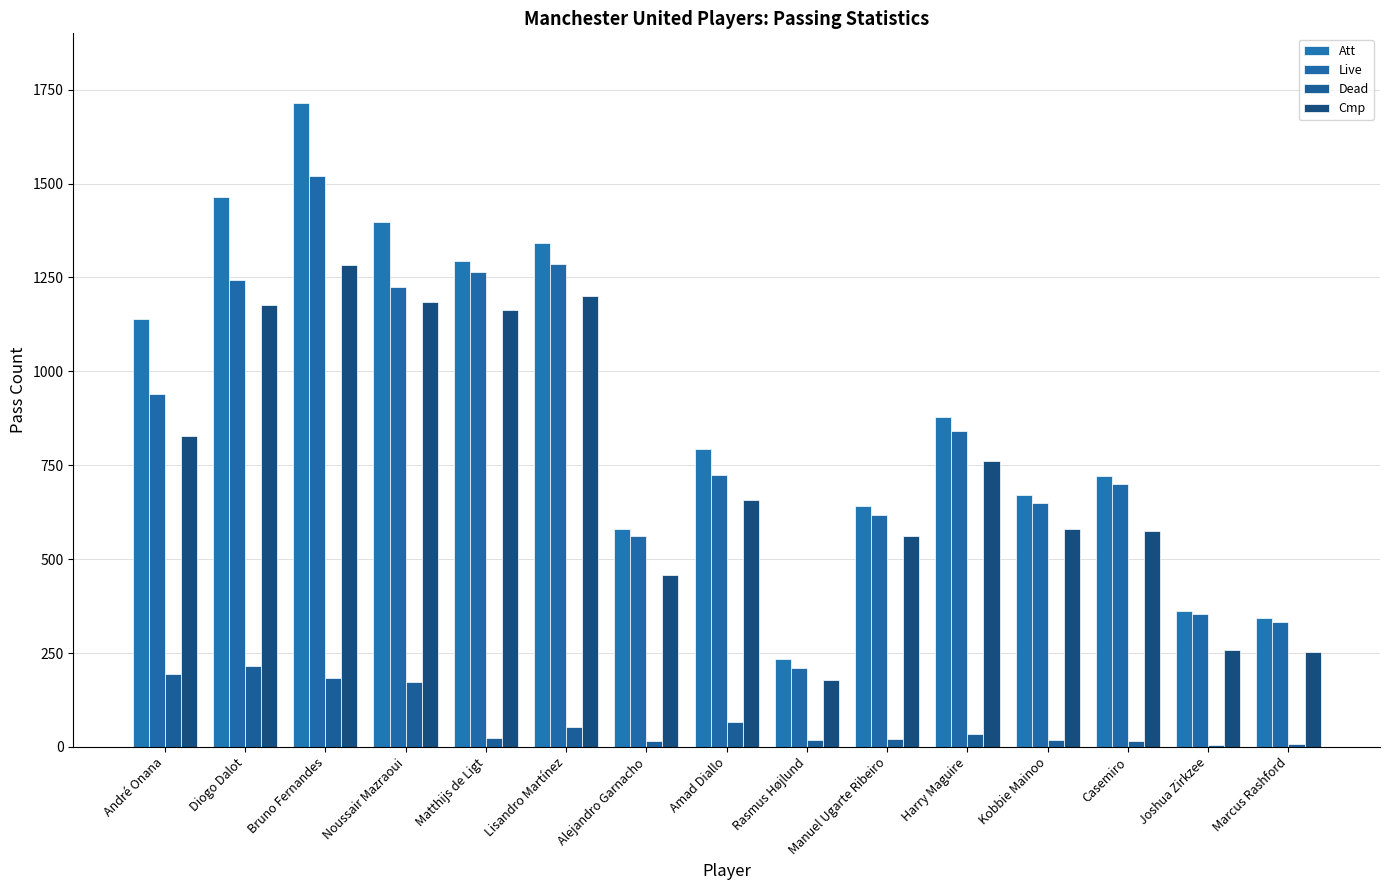

Which series changed the most between André Onana and Rasmus Højlund?

Att